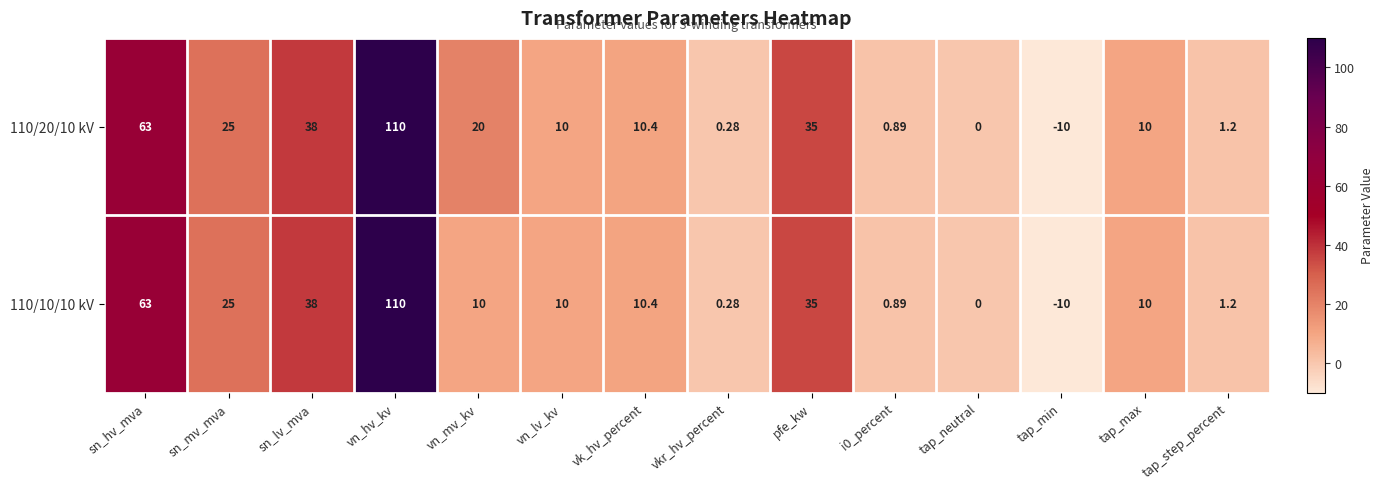

At which category is the sum across all series the highest?

vn_hv_kv